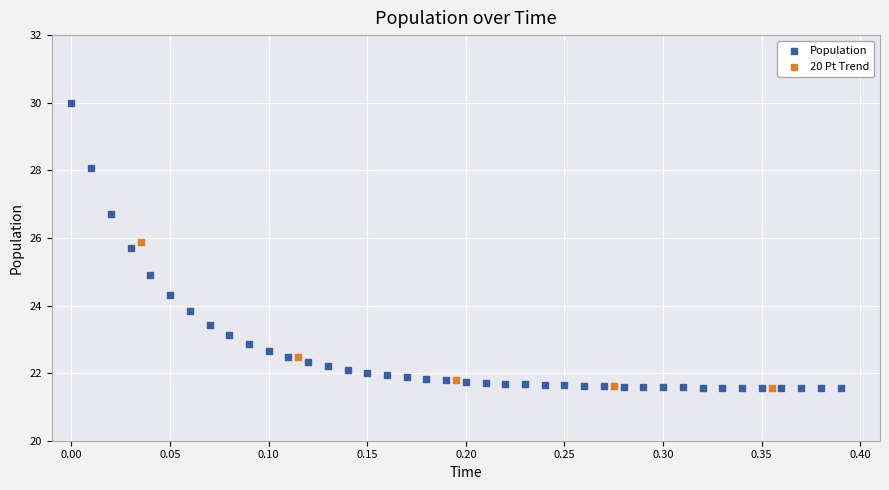

Which series has the widest spread of Y values?

Population